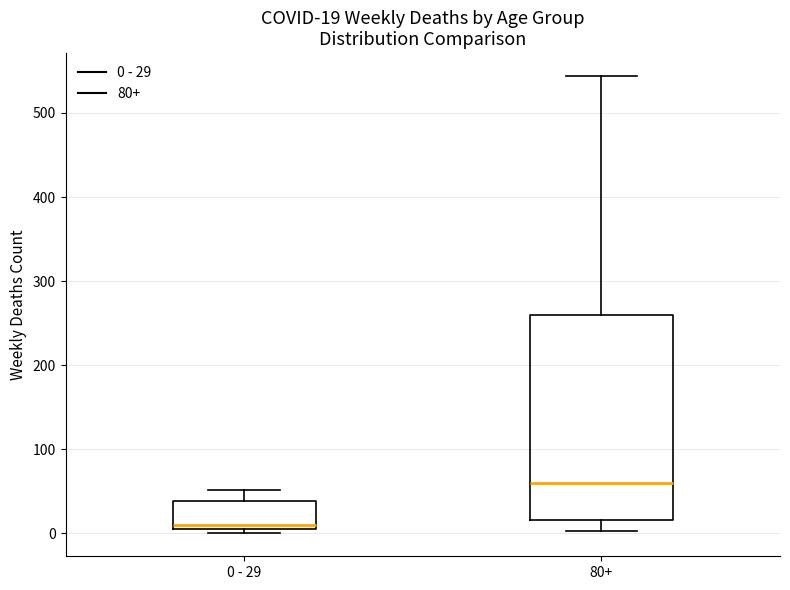

Which box is the tallest, from its lower edge to its upper edge?

80+